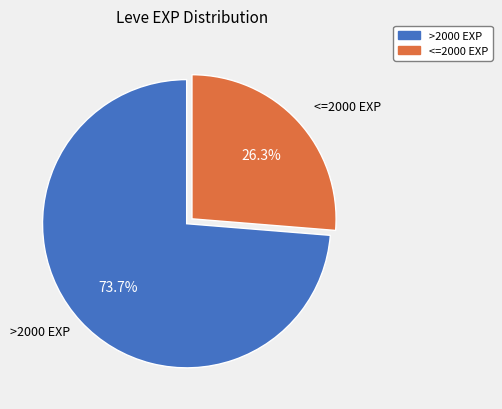

Is there any slice that represents more than half of the pie?

Yes